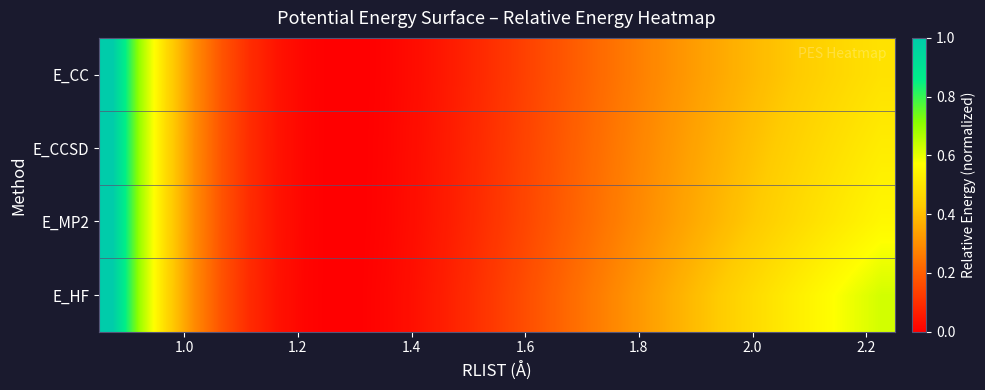

How many series are shown in this chart?

4